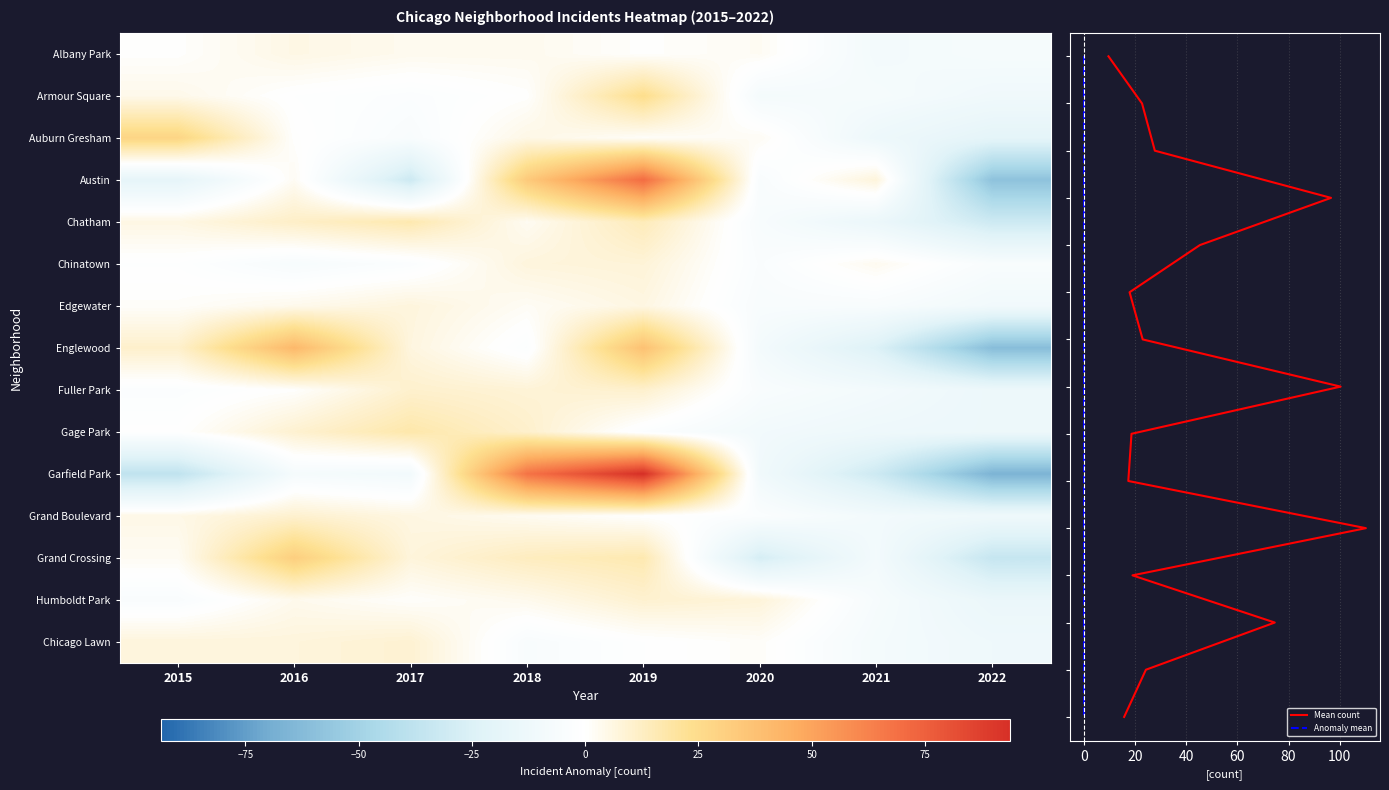

What is the difference between the highest and lowest values at 2020?

35.4